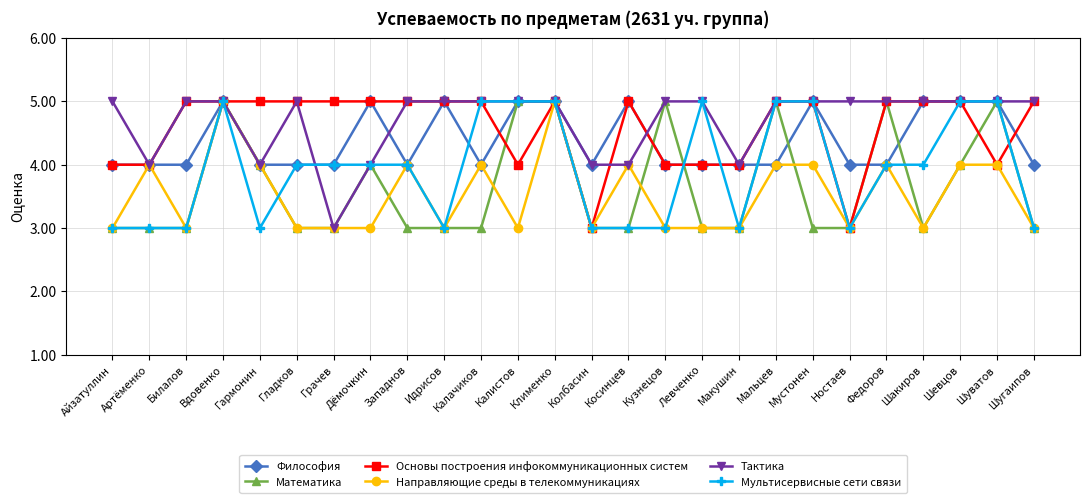

What is the difference between the maximum and minimum values in the Тактика series?

2